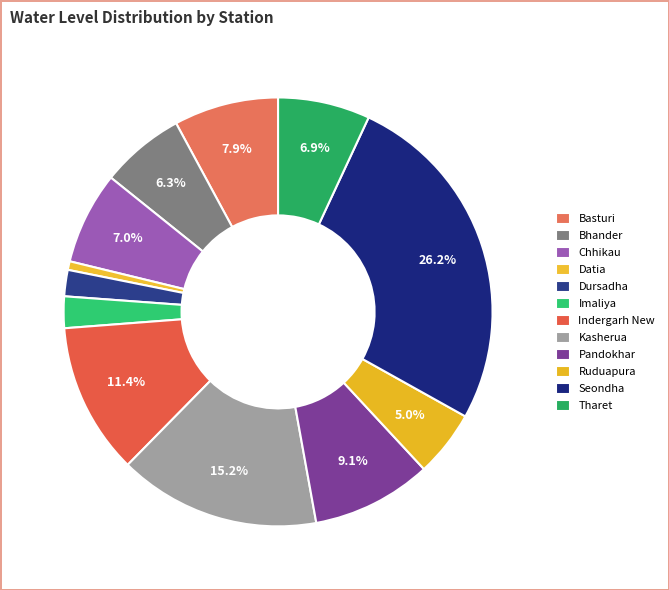

How many slices are in this pie chart?

12